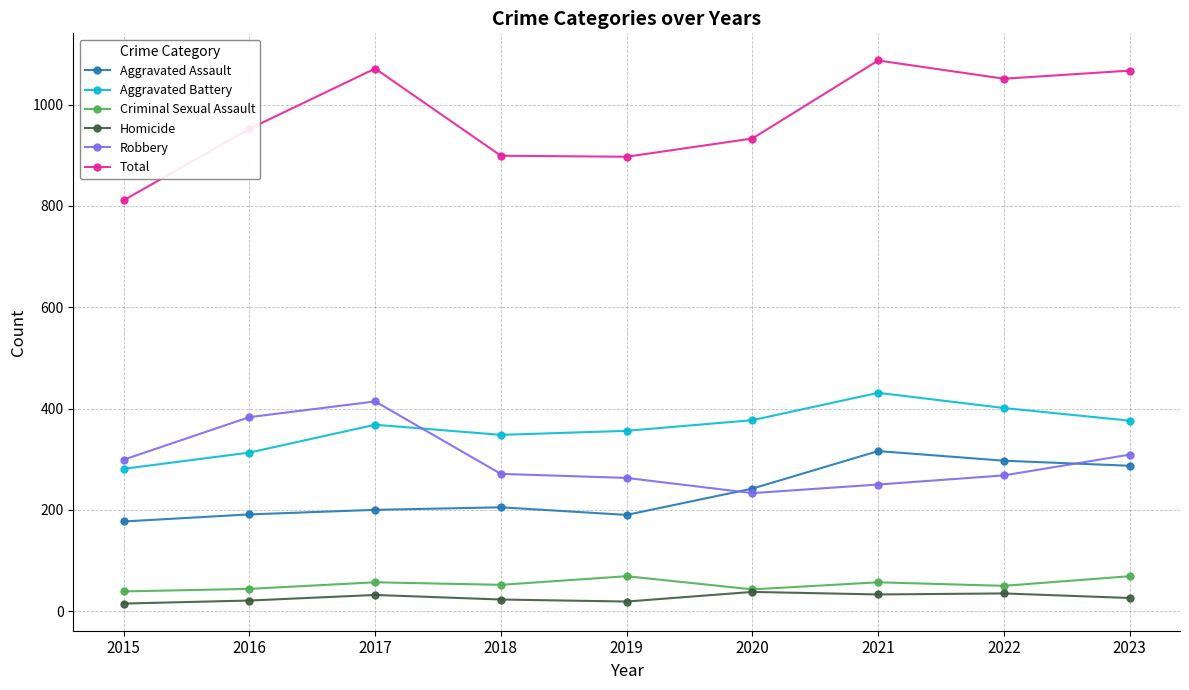

How many values in the Homicide series are below 26?

4